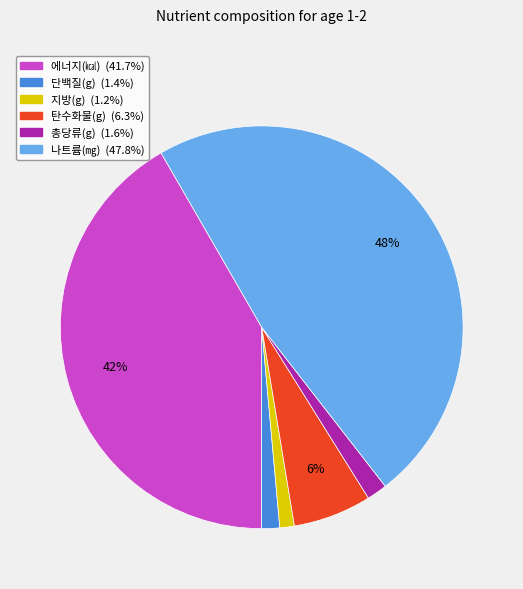

What percentage is the 탄수화물(g) slice, to the nearest percent?

6%